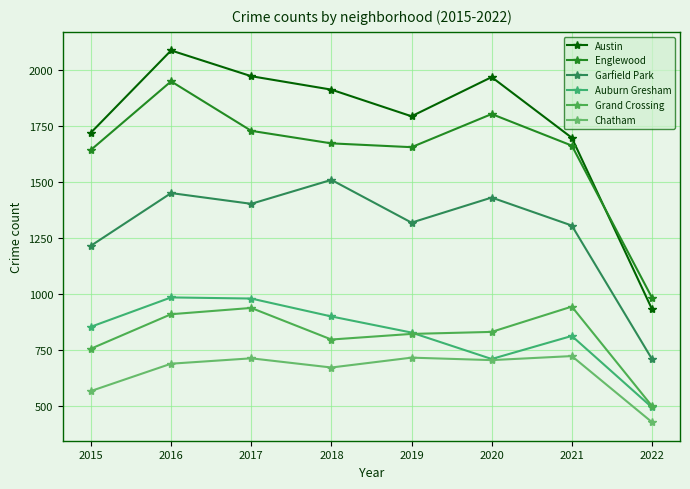

The Garfield Park series shows 441 at 2019. True or false?

False